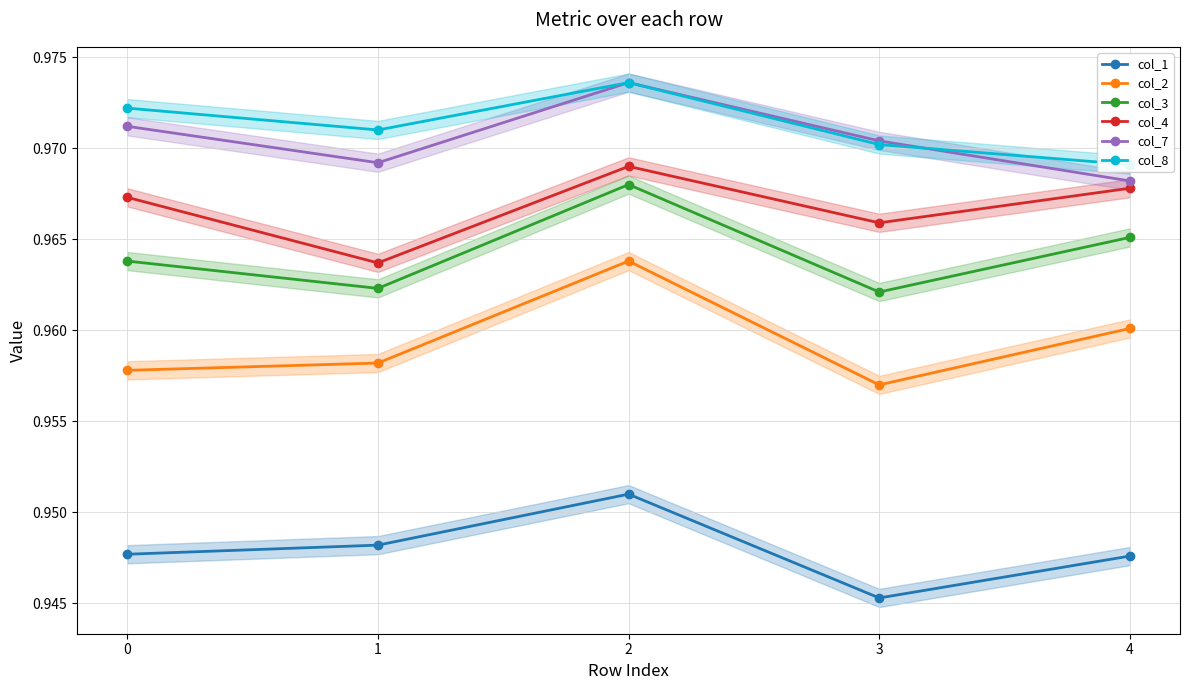

What is the minimum value shown in the chart?

0.9